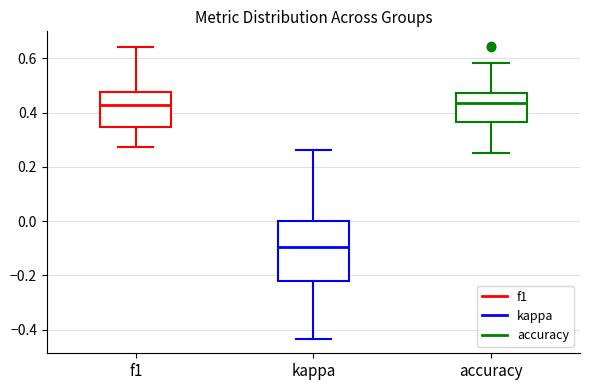

Reading left to right, read every box against the y-axis: the position of its median line, the range the box covers, and the ends of its whiskers. The values are not printed on the chart, so give them approximately, as read against the axis.

f1: median 0.42, box 0.34 to 0.48, whiskers 0.28 to 0.64
kappa: median -0.10, box -0.22 to 0.00, whiskers -0.44 to 0.26
accuracy: median 0.44, box 0.36 to 0.48, whiskers 0.26 to 0.58